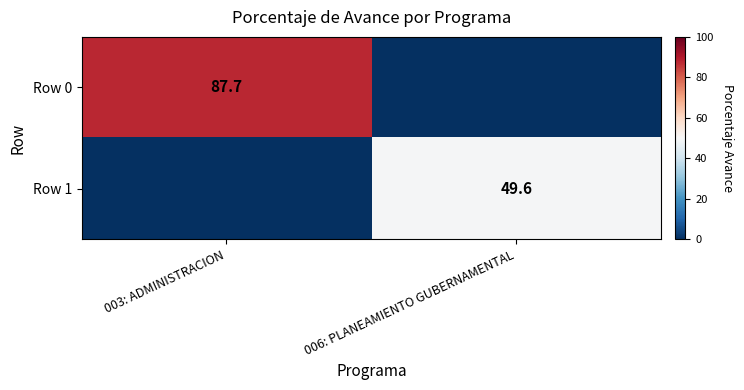

The Row 0 series shows 87.7 at 003: ADMINISTRACION. True or false?

True